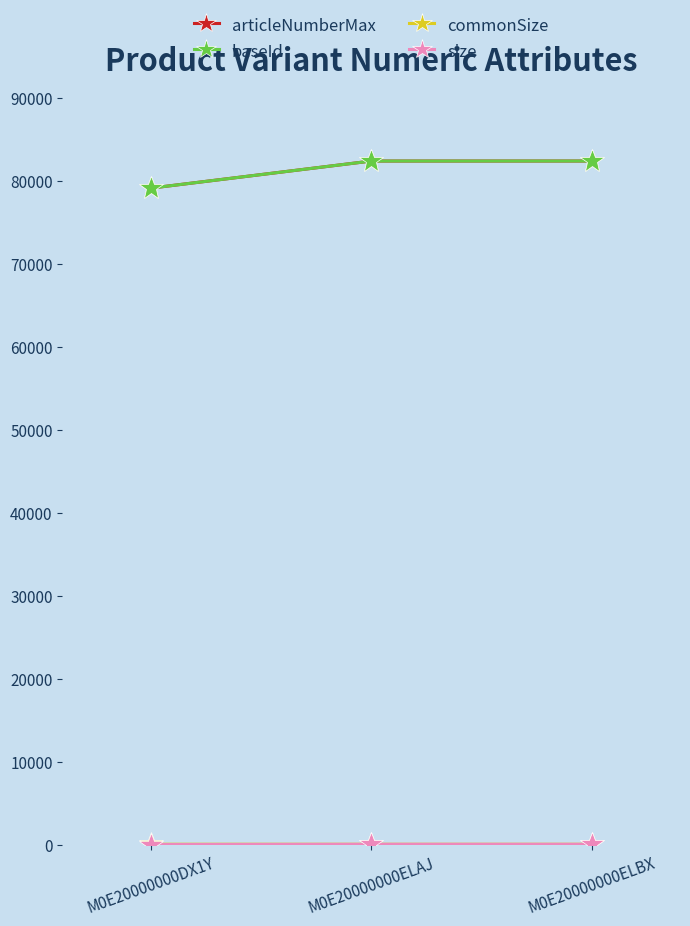

Does the chart have visible grid lines?

No